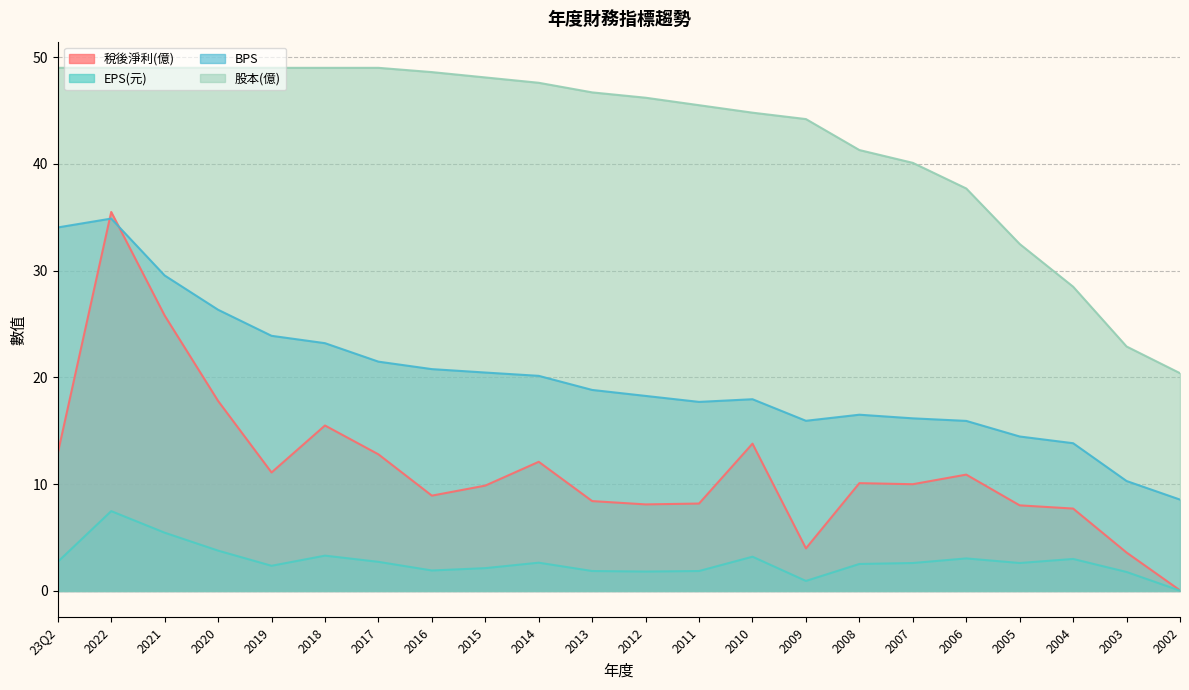

Reading right to left, transcribe all the data shown in this chart.

稅後淨利(億): 2002=0.1	2003=3.6	2004=7.7	2005=8.0	2006=10.9	2007=10.0	2008=10.1	2009=4.0	2010=13.8	2011=8.2	2012=8.1	2013=8.4	2014=12.1	2015=9.9	2016=8.9	2017=12.8	2018=15.5	2019=11.1	2020=17.8	2021=25.8	2022=35.5	23Q2=12.9
EPS(元): 2002=0.0	2003=1.8	2004=3.0	2005=2.6	2006=3.0	2007=2.6	2008=2.5	2009=0.9	2010=3.2	2011=1.9	2012=1.8	2013=1.9	2014=2.6	2015=2.1	2016=1.9	2017=2.7	2018=3.3	2019=2.4	2020=3.8	2021=5.5	2022=7.5	23Q2=2.7
BPS: 2002=8.6	2003=10.3	2004=13.8	2005=14.5	2006=15.9	2007=16.2	2008=16.5	2009=15.9	2010=18.0	2011=17.7	2012=18.3	2013=18.8	2014=20.1	2015=20.5	2016=20.8	2017=21.5	2018=23.2	2019=23.9	2020=26.3	2021=29.6	2022=34.9	23Q2=34.0
股本(億): 2002=20.4	2003=22.9	2004=28.5	2005=32.5	2006=37.7	2007=40.1	2008=41.3	2009=44.2	2010=44.8	2011=45.5	2012=46.2	2013=46.7	2014=47.6	2015=48.1	2016=48.6	2017=49.0	2018=49.0	2019=49.0	2020=49.0	2021=49.0	2022=49.0	23Q2=49.0